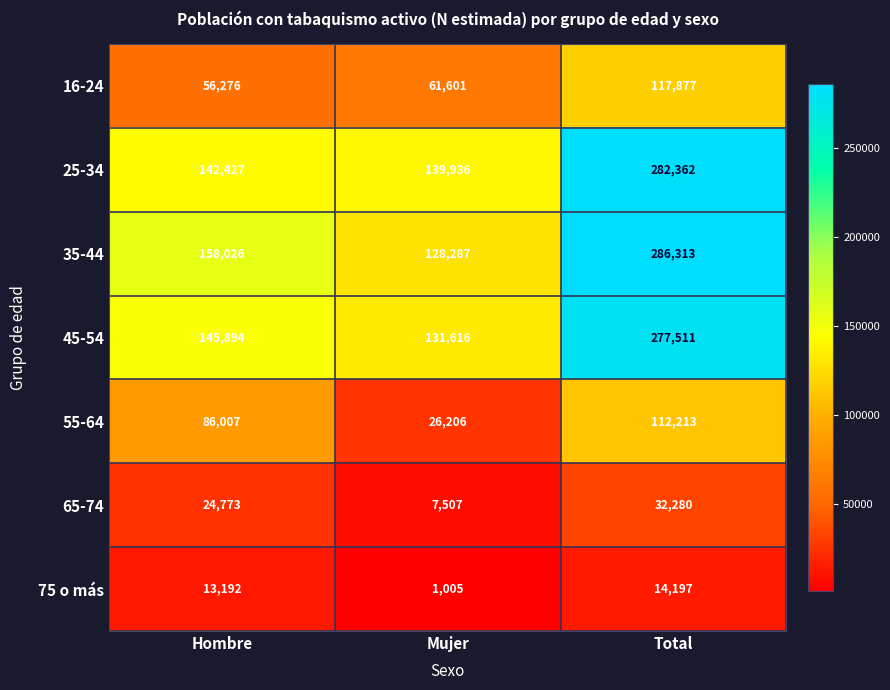

Reading left to right, what are all the values shown in this chart?

16-24: Hombre=56276	Mujer=61601	Total=117877
25-34: Hombre=142427	Mujer=139936	Total=282362
35-44: Hombre=158026	Mujer=128287	Total=286313
45-54: Hombre=145894	Mujer=131616	Total=277511
55-64: Hombre=86007	Mujer=26206	Total=112213
65-74: Hombre=24773	Mujer=7507	Total=32280
75 o más: Hombre=13192	Mujer=1005	Total=14197